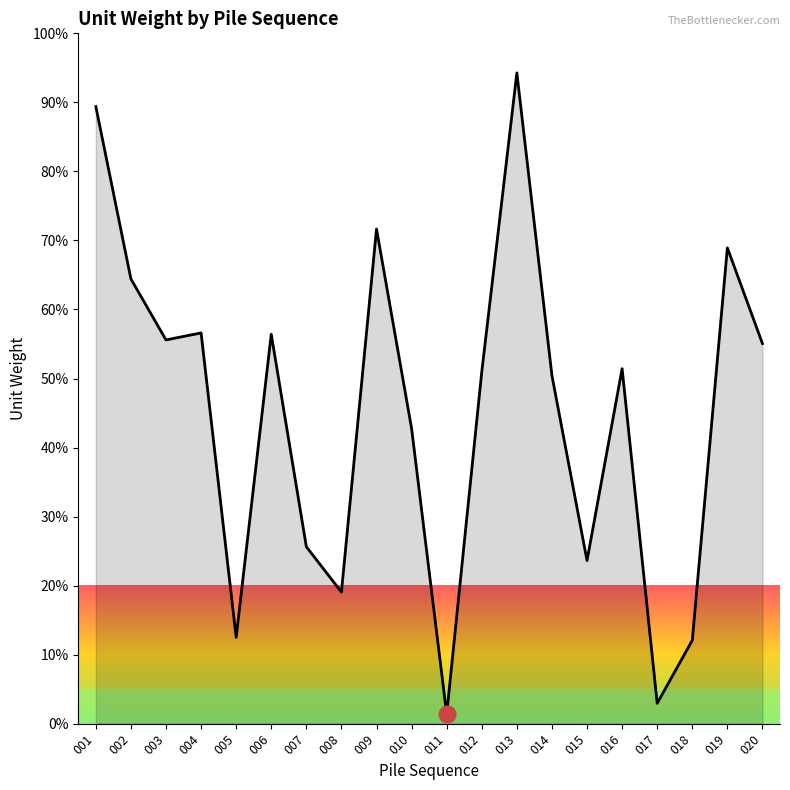

What is the change in value from 008 to 018?

-7.0